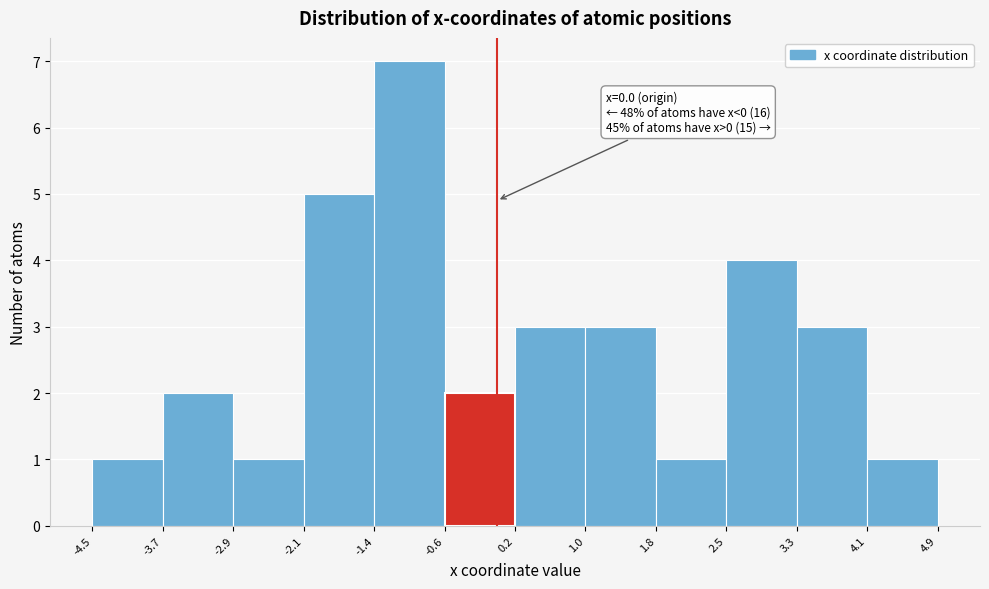

Which range on the x-axis has the tallest bar?

-1.4 to -0.6